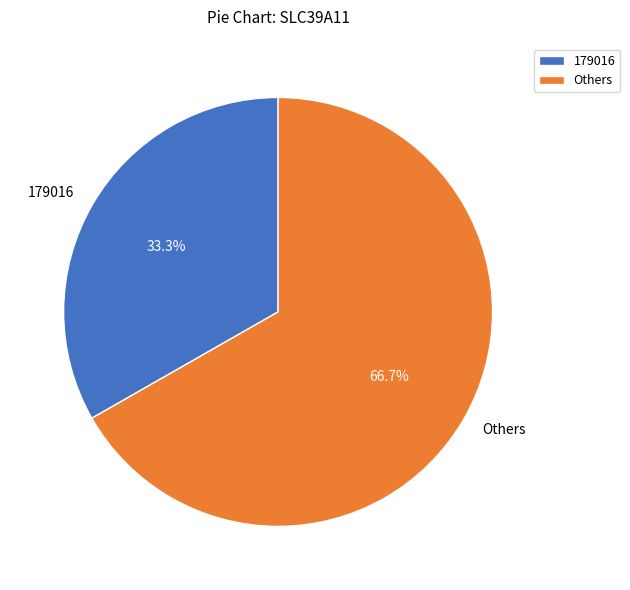

Approximately how many times larger is the value at Others compared to 179016?

2.0